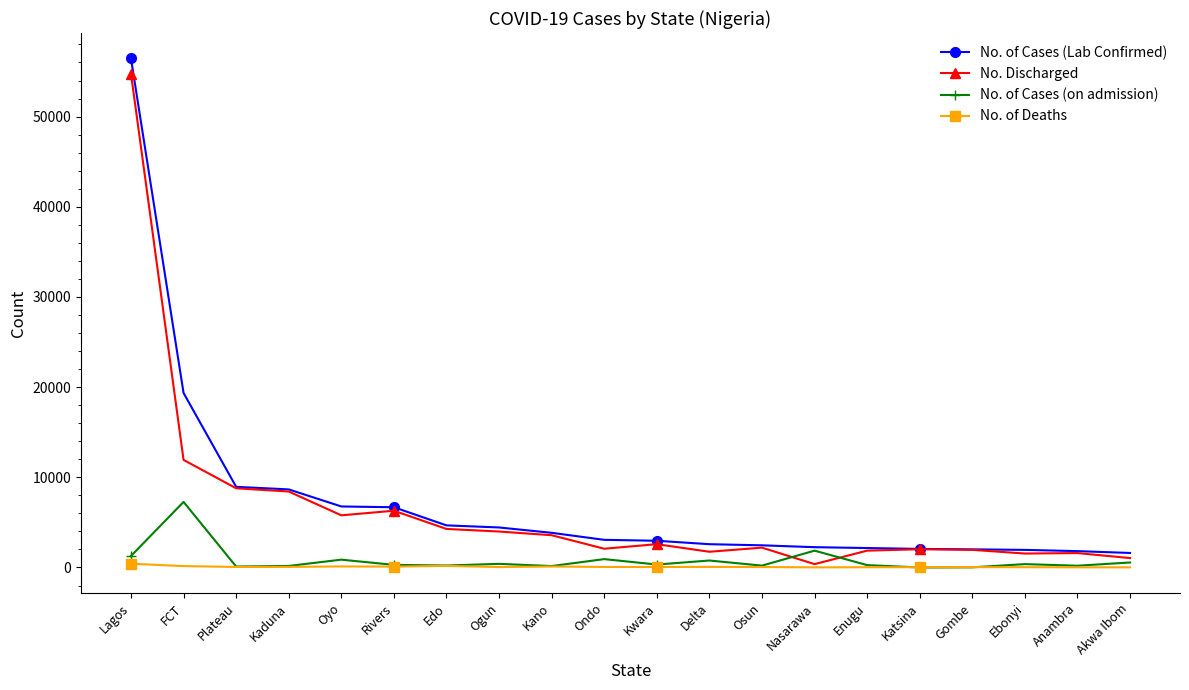

What is the difference between the No. of Cases (Lab Confirmed) values at Osun and Lagos?

53987